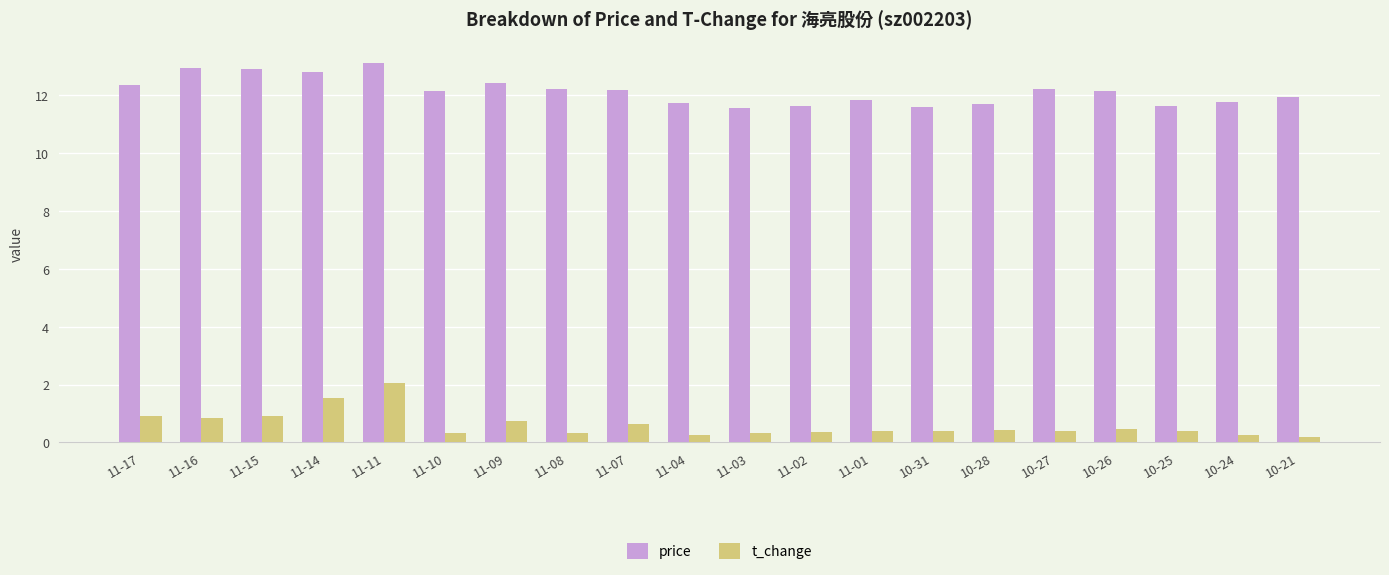

What is the difference between the highest and lowest values at 10-28?

11.3